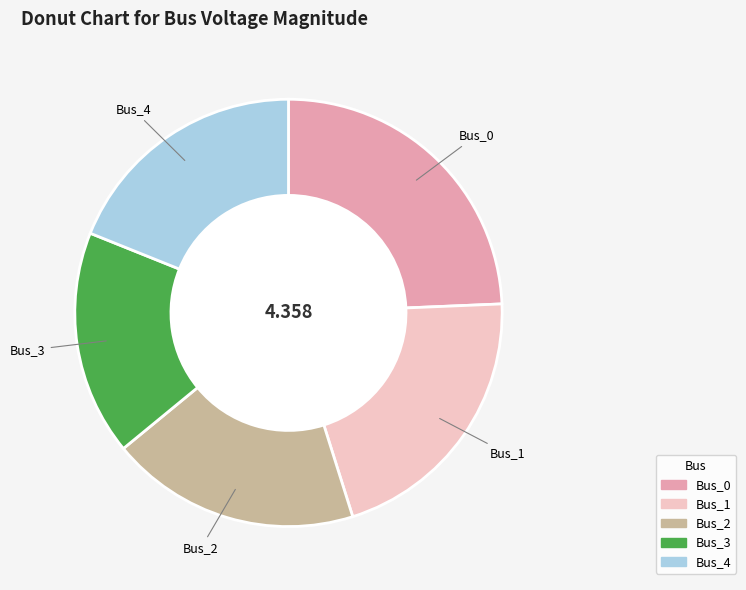

How many slices are in this pie chart?

5